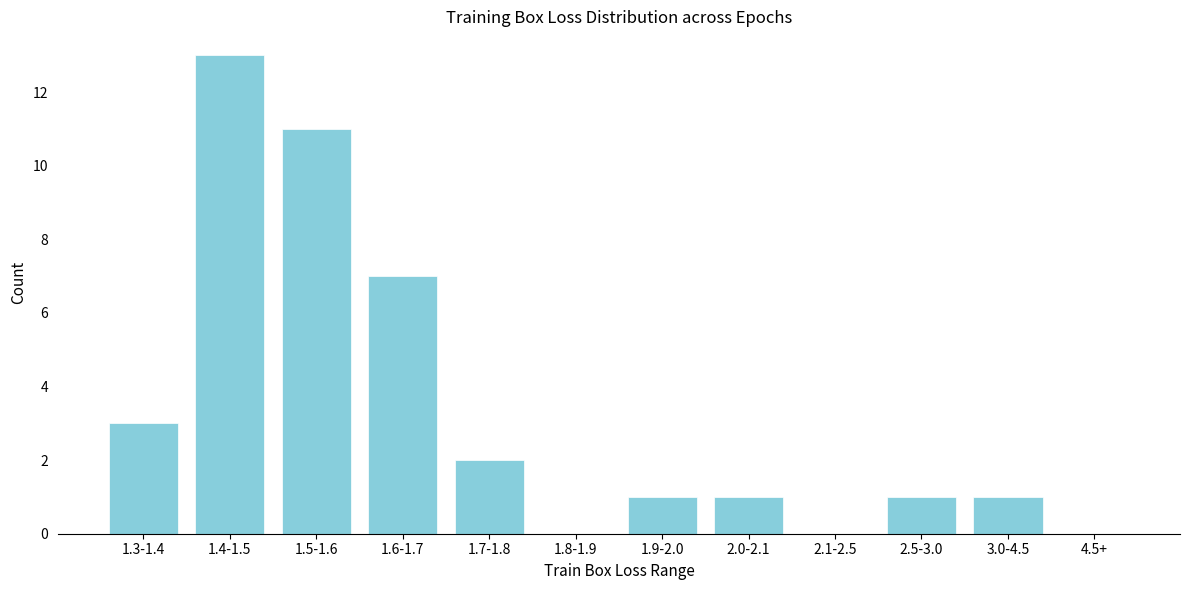

Reading left to right, transcribe all the data shown in this chart.

1.3-1.4=3	1.4-1.5=13	1.5-1.6=11	1.6-1.7=7	1.7-1.8=2	1.8-1.9=0	1.9-2.0=1	2.0-2.1=1	2.1-2.5=0	2.5-3.0=1	3.0-4.5=1	4.5+=0